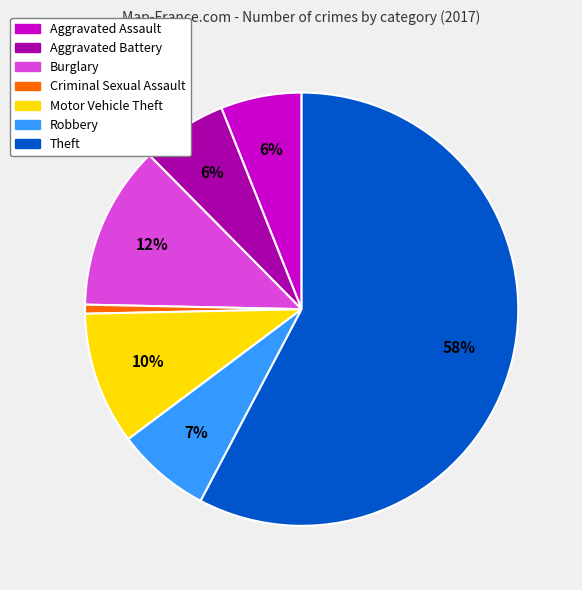

To the nearest percent, what is the average slice percentage?

14%